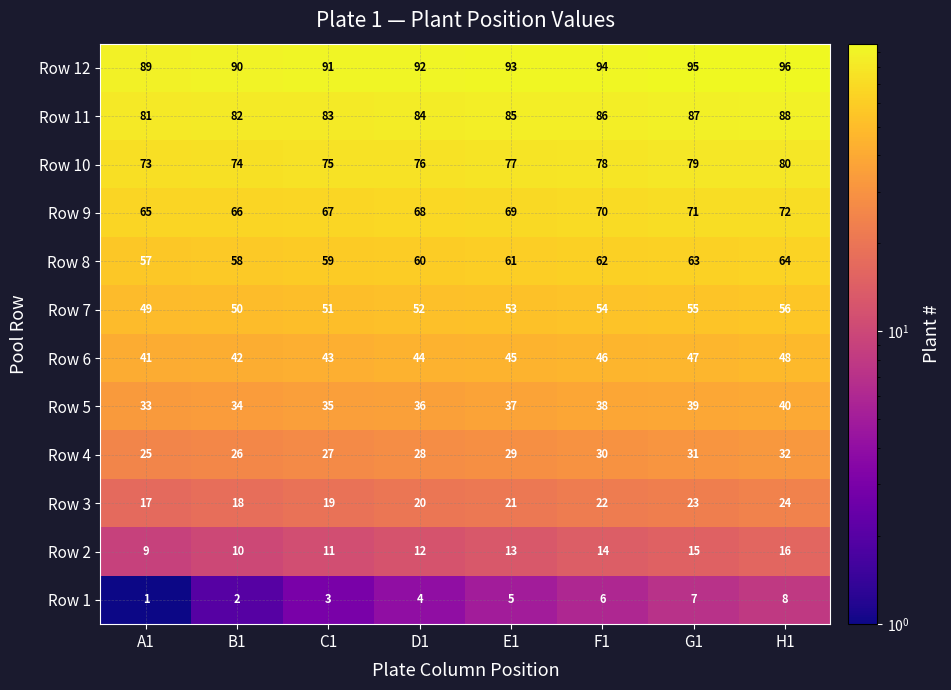

Count the number of categories in the chart.

8